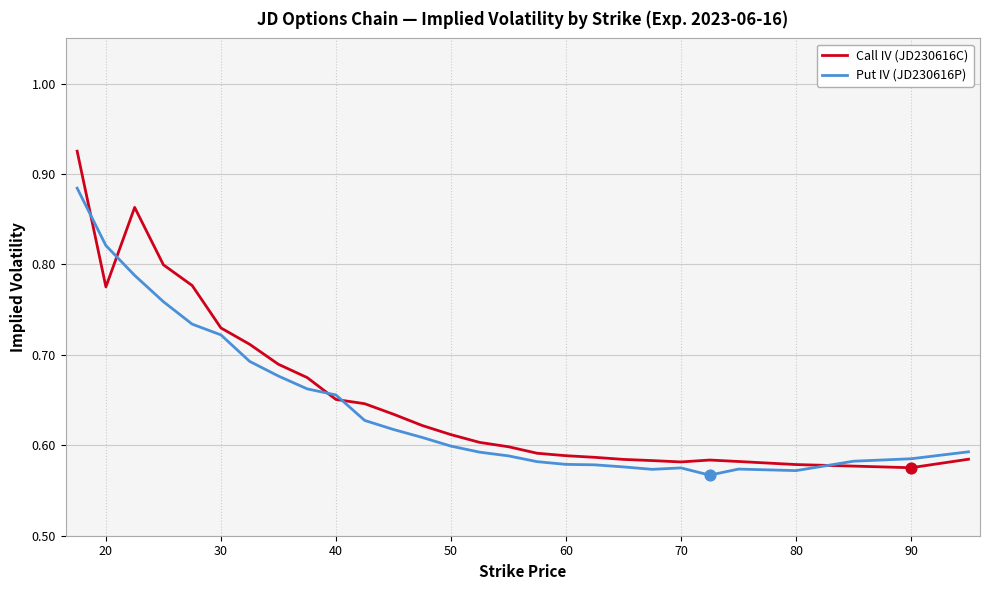

Which series has the largest range (max minus min)?

Call IV (JD230616C)